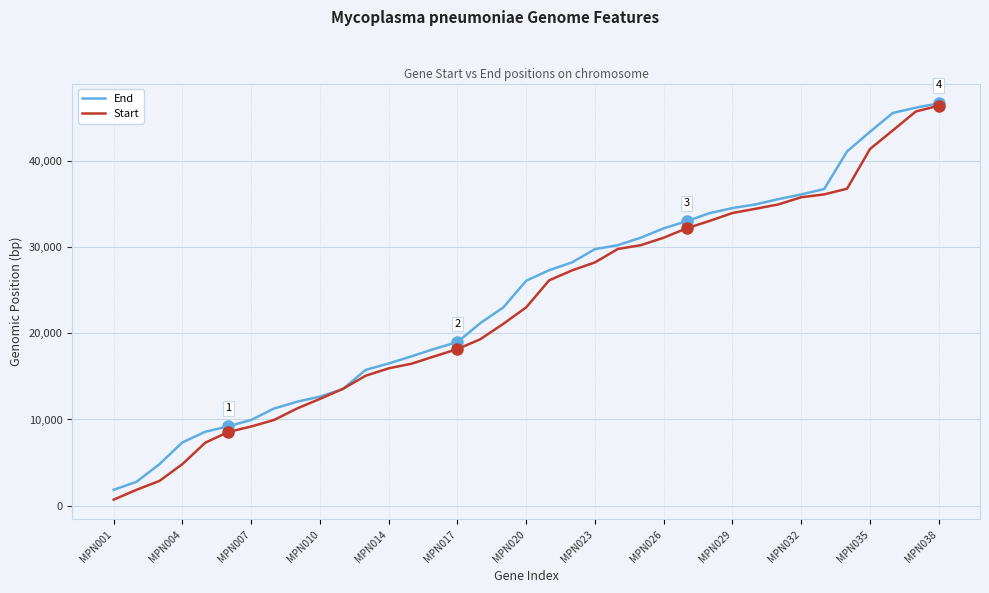

What are all the series names shown in the legend?

End, Start